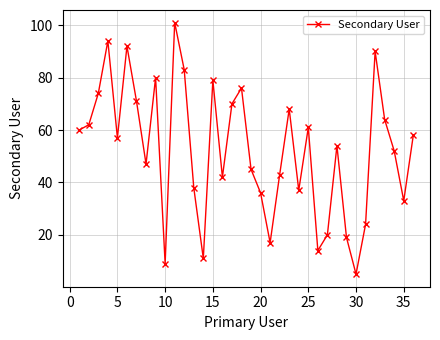

Does the chart have visible grid lines?

Yes